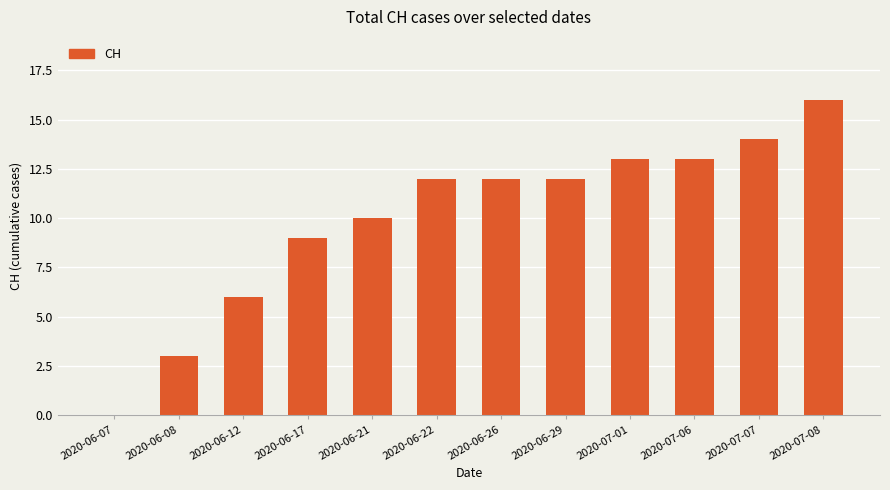

Which has a higher value, 2020-07-07 or 2020-06-12?

2020-07-07